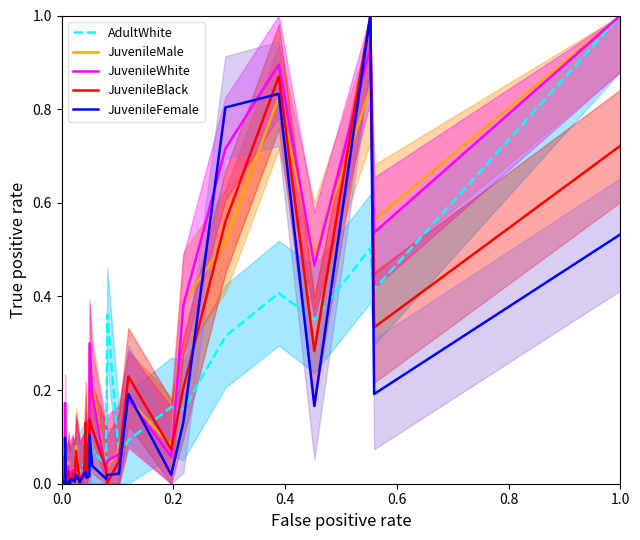

The value of JuvenileMale at 12 is 0.0. True or false?

False